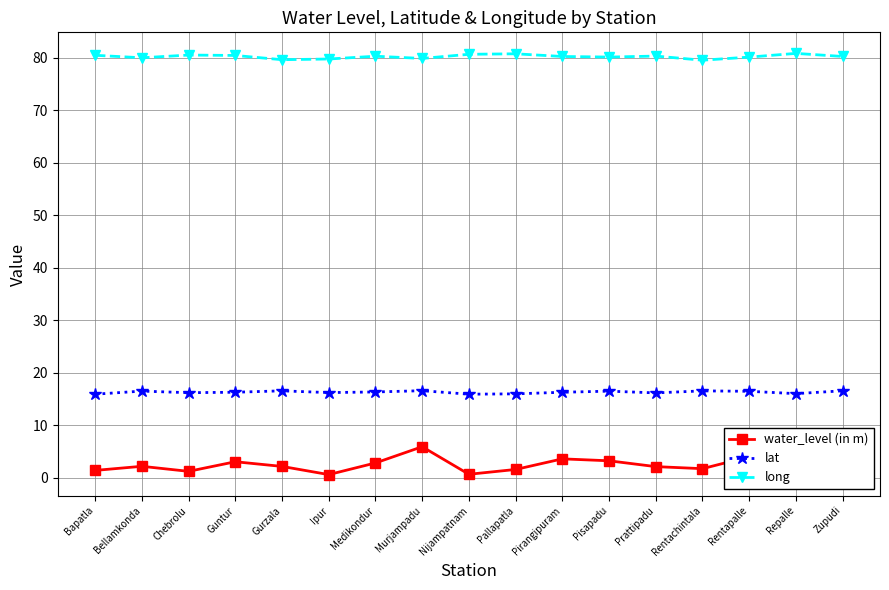

At Bellamkonda, list the series in order from smallest to largest.

water_level (in m), lat, long